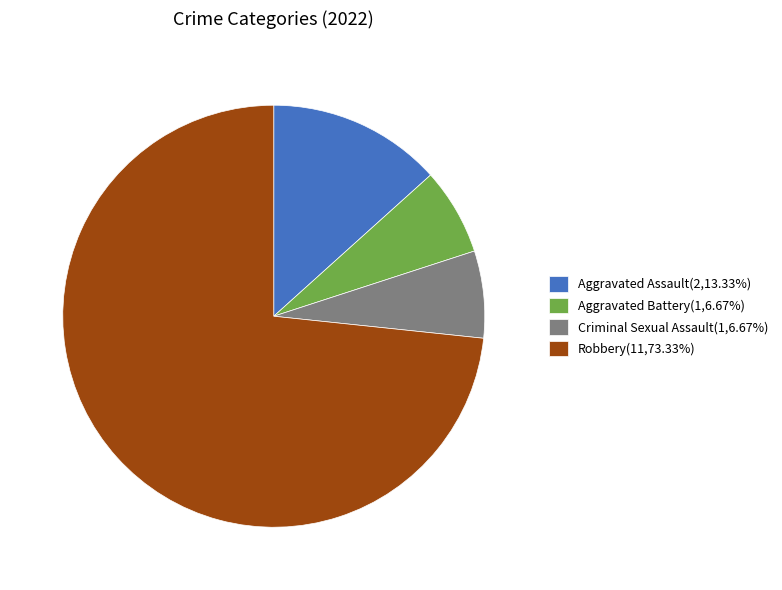

Do Aggravated Assault(2,13.33%) and Criminal Sexual Assault(1,6.67%) together represent more than half of the pie?

No